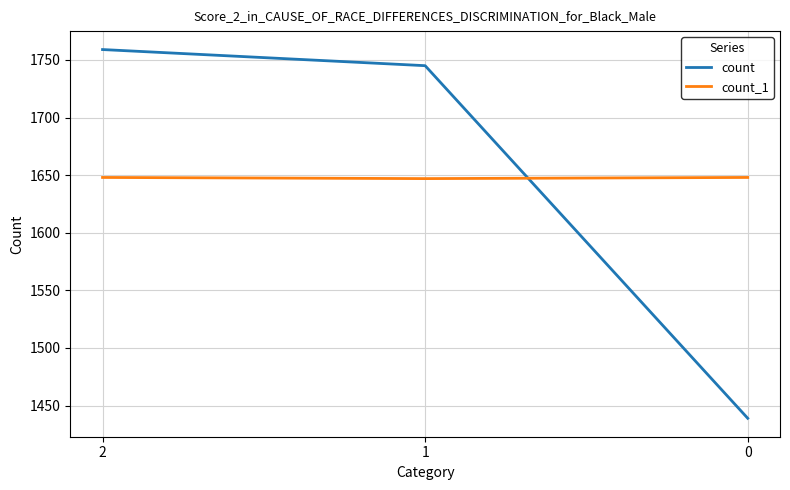

The value of count_1 at 1 is 1647. True or false?

True